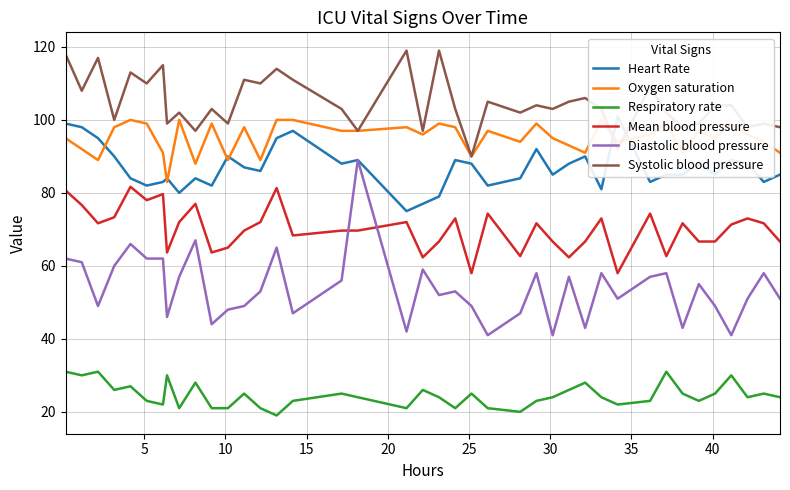

How many data points in Respiratory rate are less than 24?

16